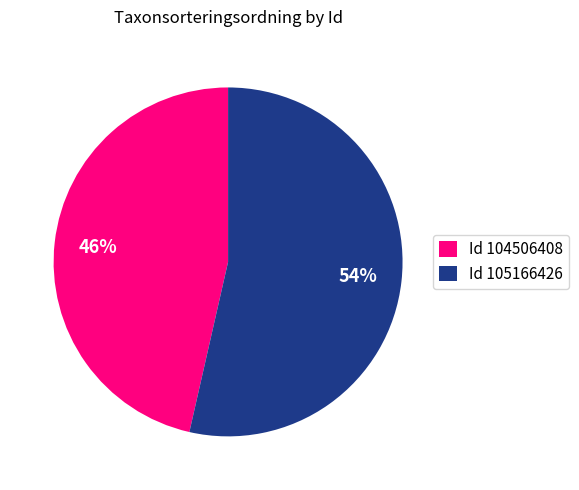

How many segments does this pie chart have?

2